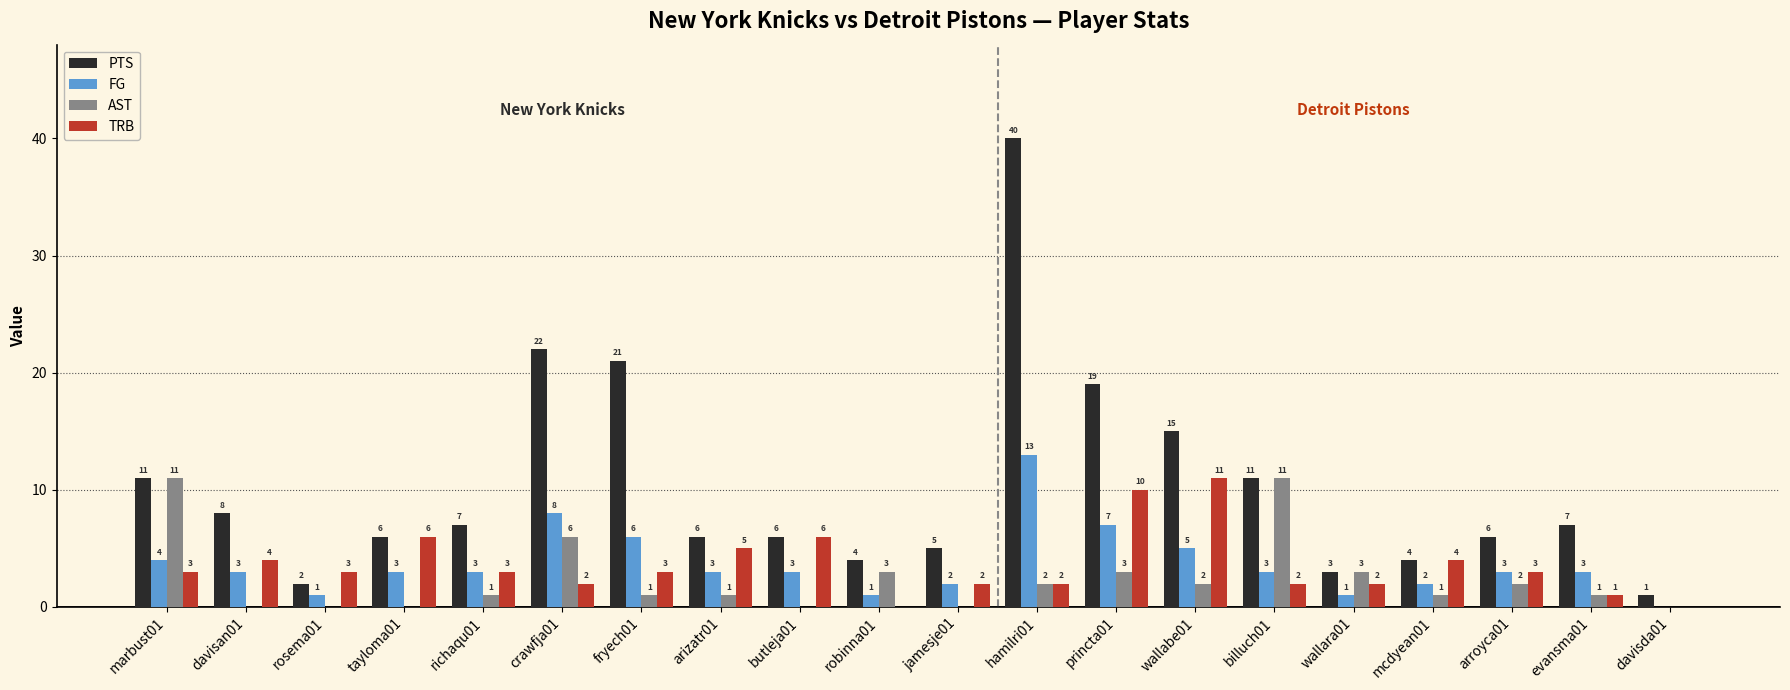

How many groups of bars are there?

20